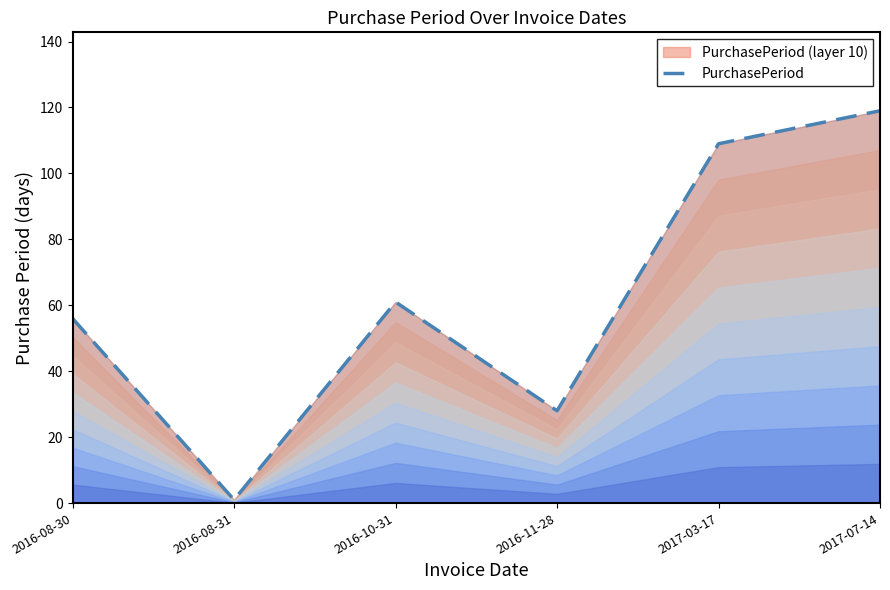

Reading left to right, transcribe all the data shown in this chart.

2016-08-30=56	2016-08-31=1	2016-10-31=61	2016-11-28=28	2017-03-17=109	2017-07-14=119